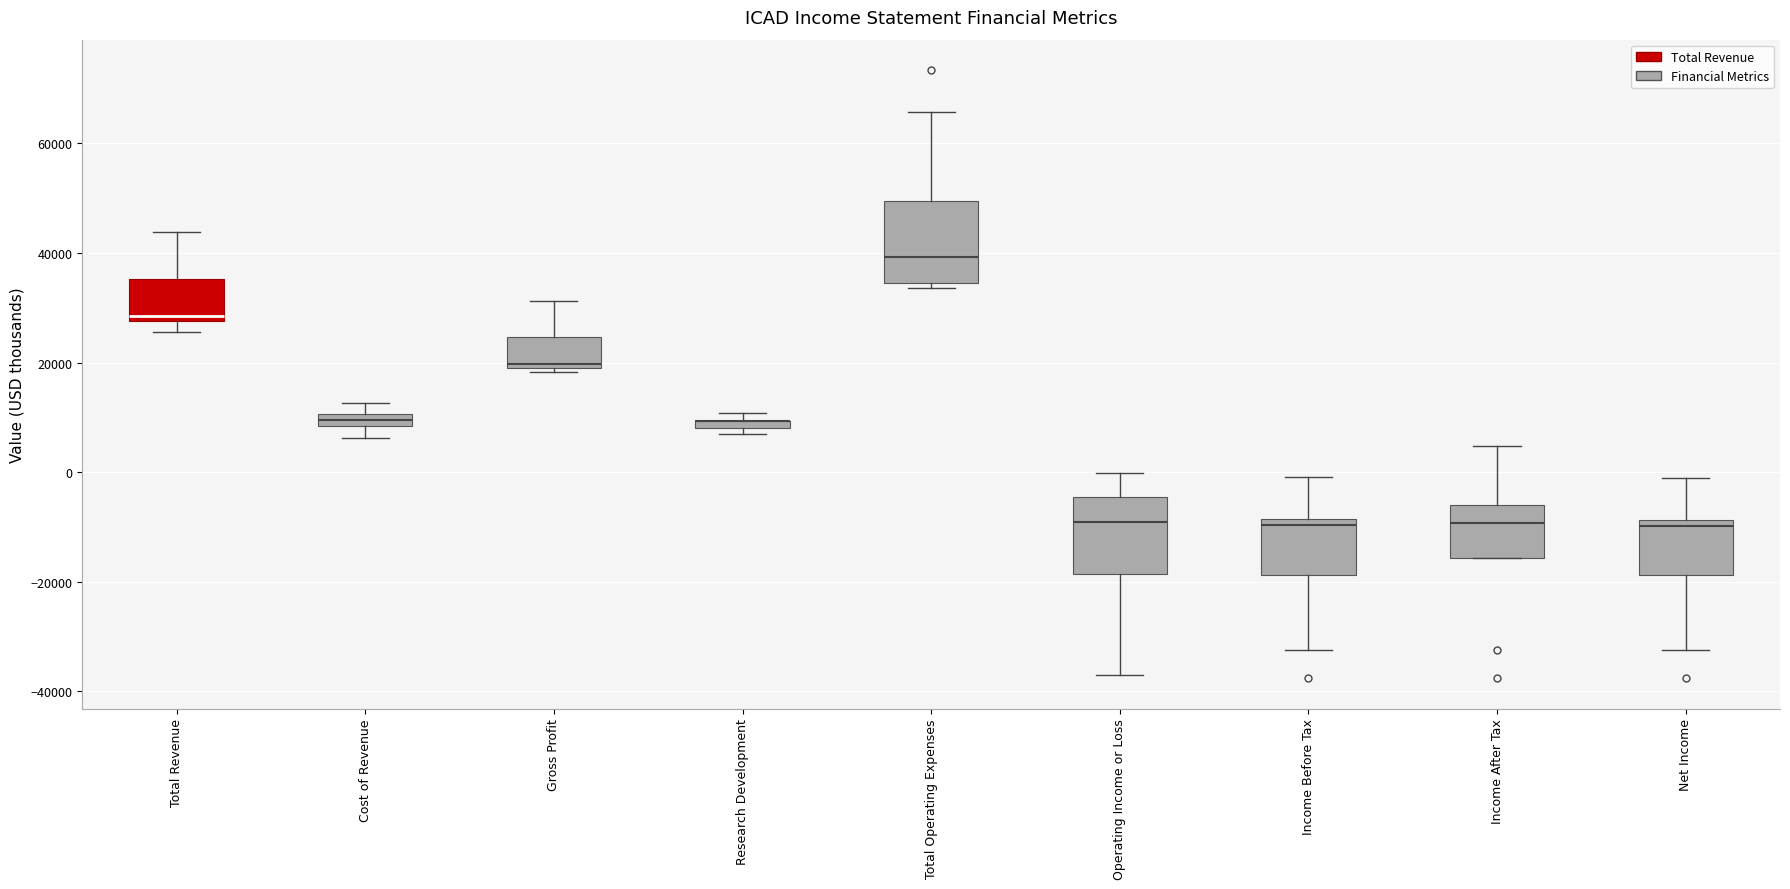

Where is the lower edge of the box for Cost of Revenue on the y-axis? The values are not printed on the chart, so give them approximately, as read against the axis.

8000